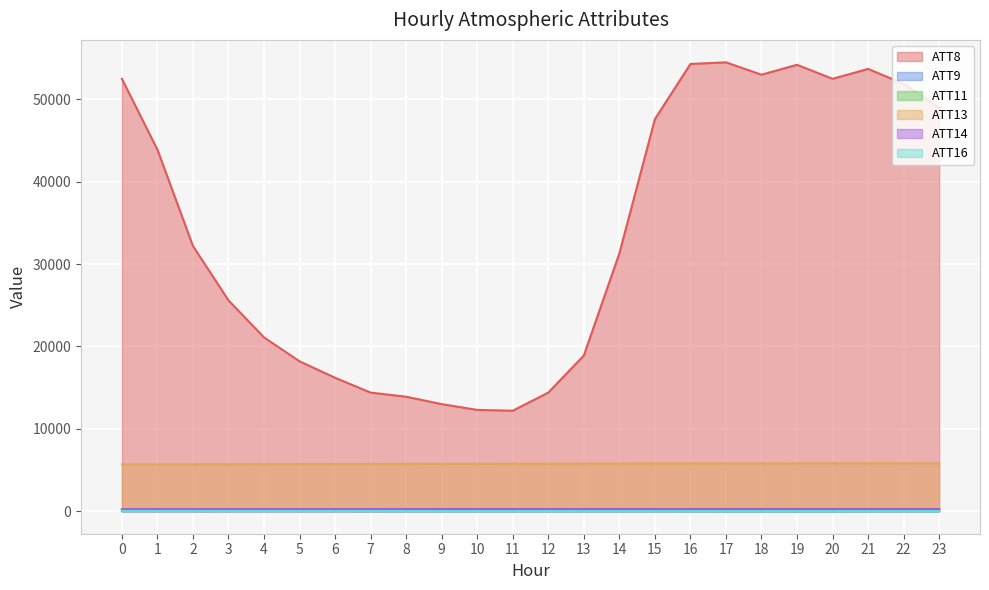

What is the value of the ATT13 point at the 8th from the left?

5726.7